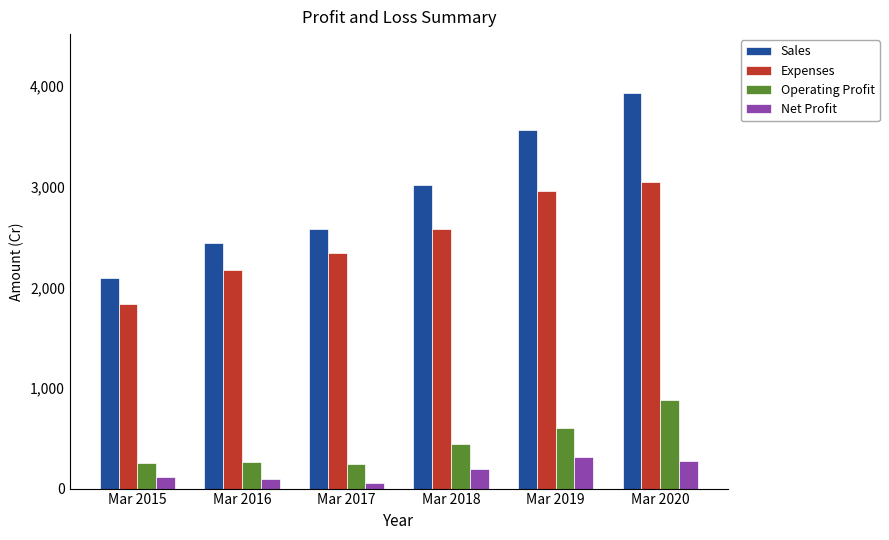

The value of Sales at Mar 2019 is 1636. True or false?

False